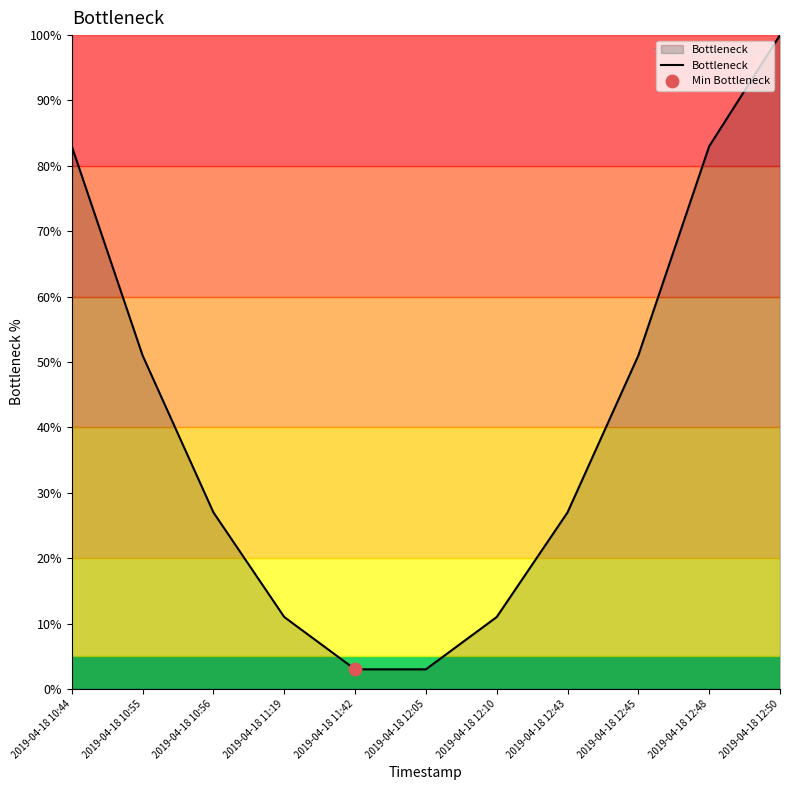

What is the ratio of the value at 2019-04-18 12:50 to the value at 2019-04-18 11:42?

33.3